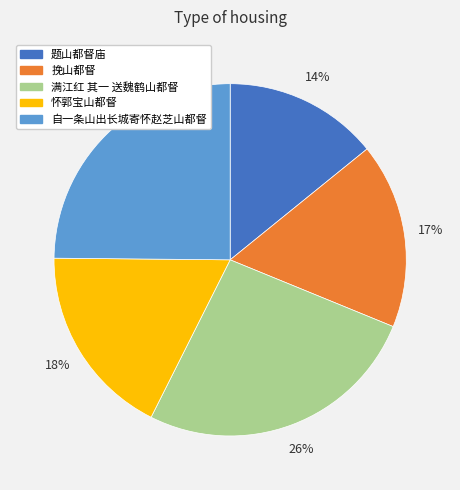

Is it true that 题山都督庙 is 14% of the pie?

True